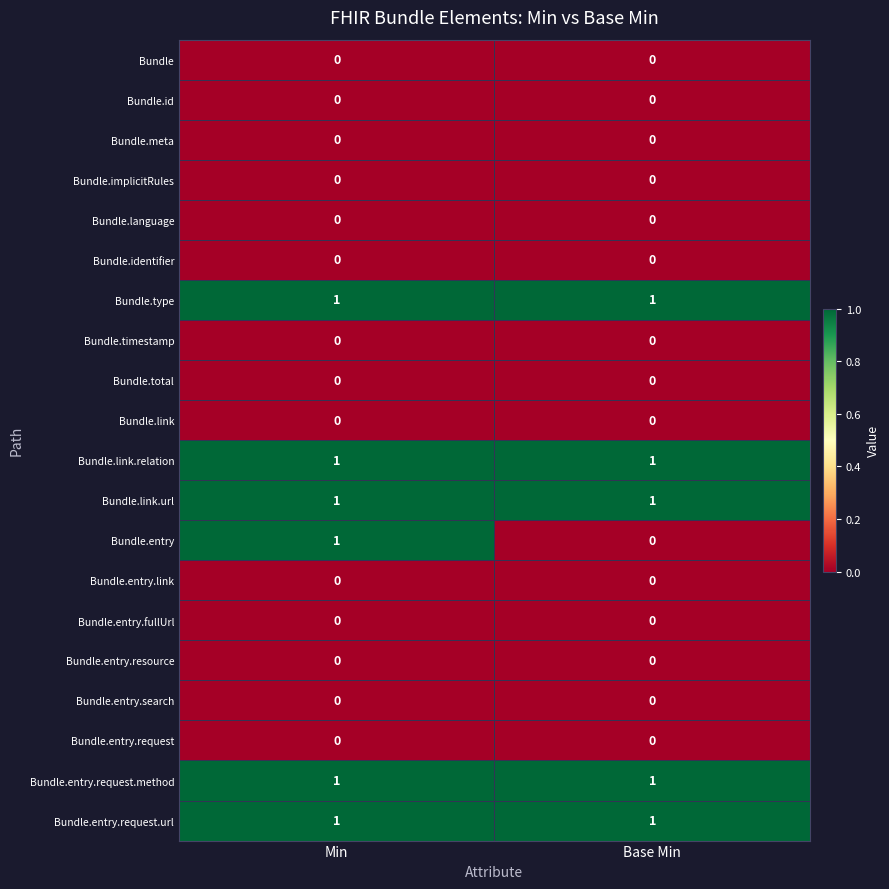

At which category is the sum across all series the highest?

Min